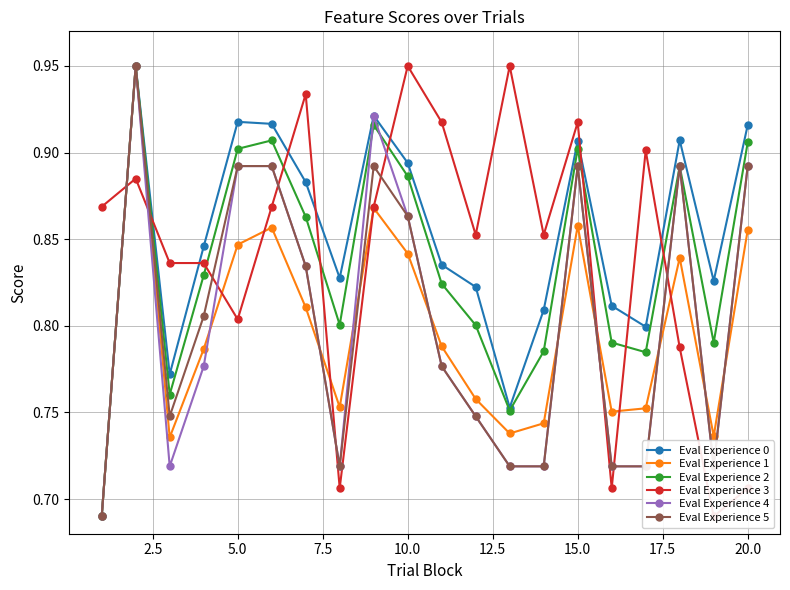

True or false: Eval Experience 2 has more than 2 interior local peaks.

True